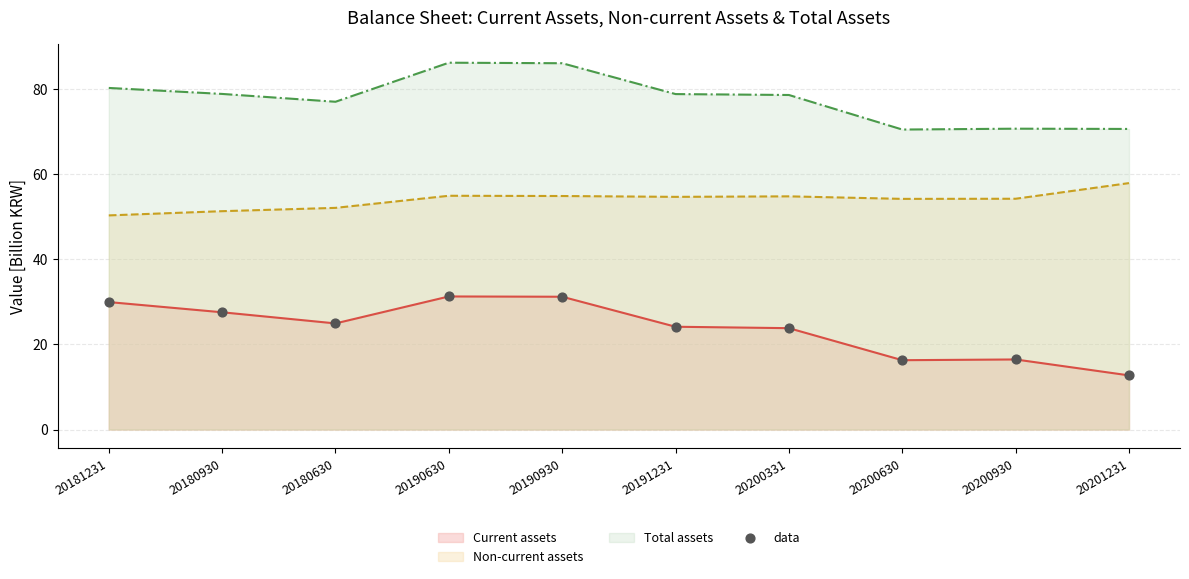

What is the change in value from 20180930 to 20190930?

+3.7